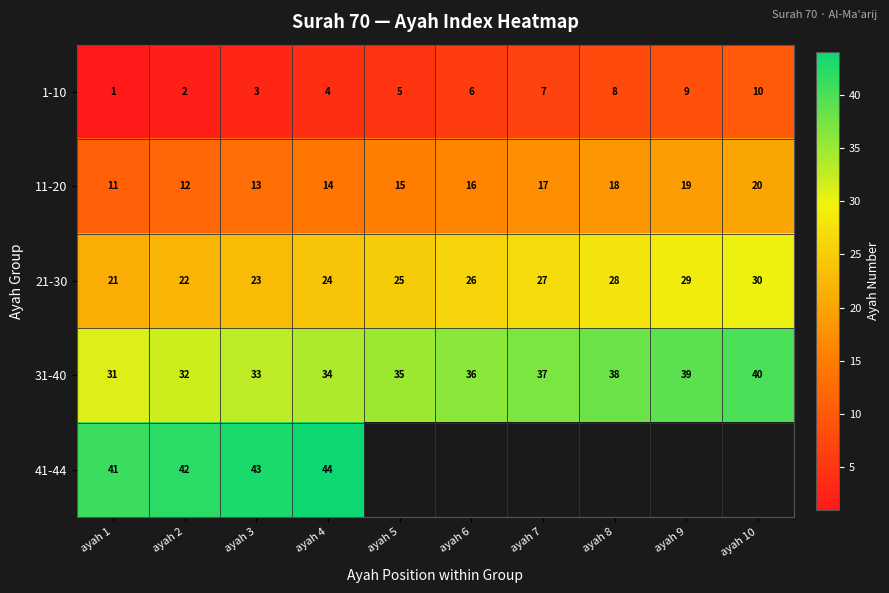

At how many categories does at least one series exceed 22?

10